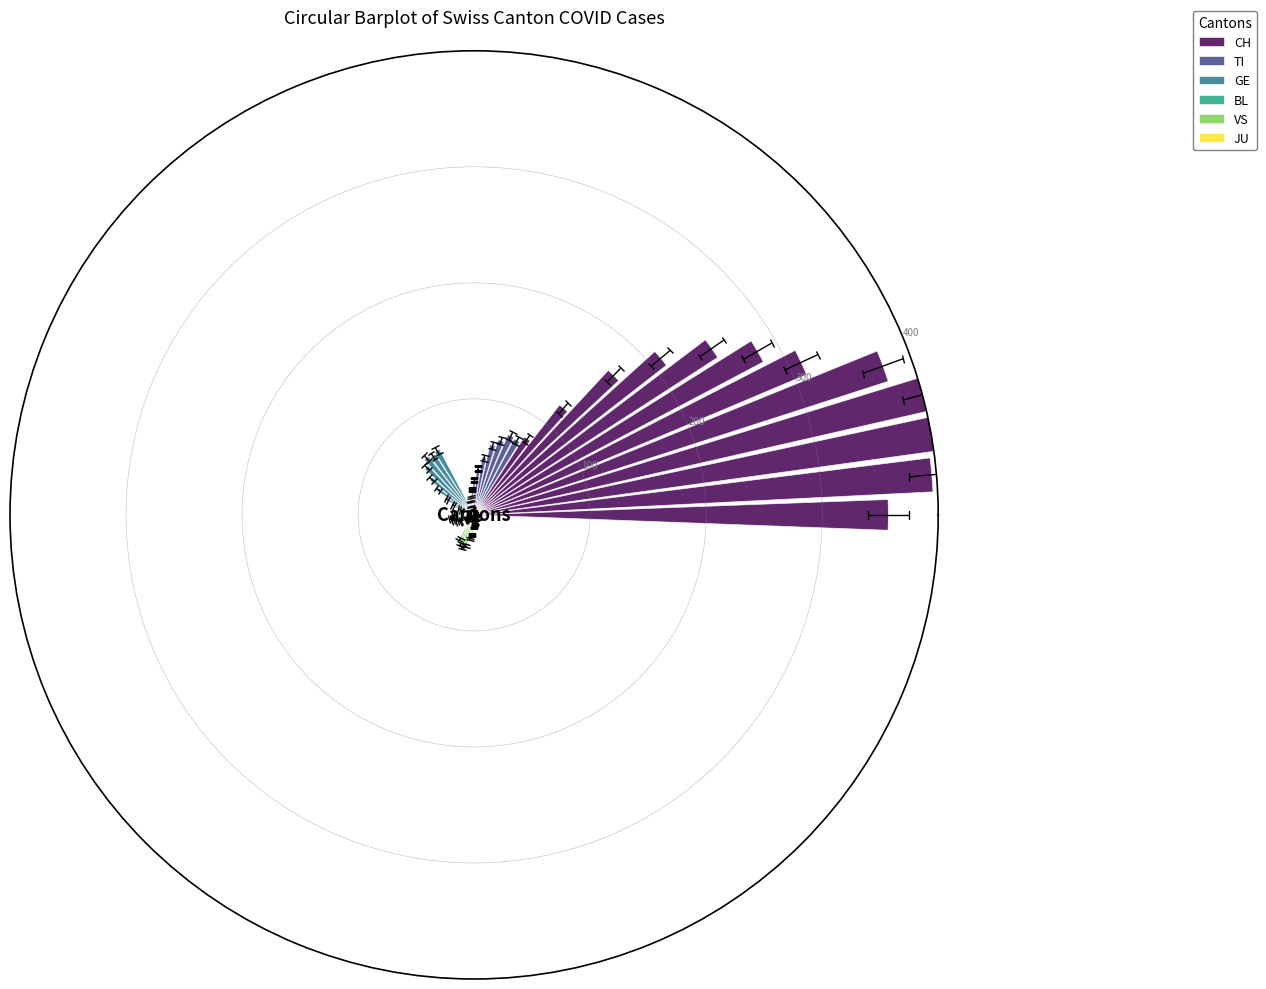

Which series has the largest total across all categories?

CH